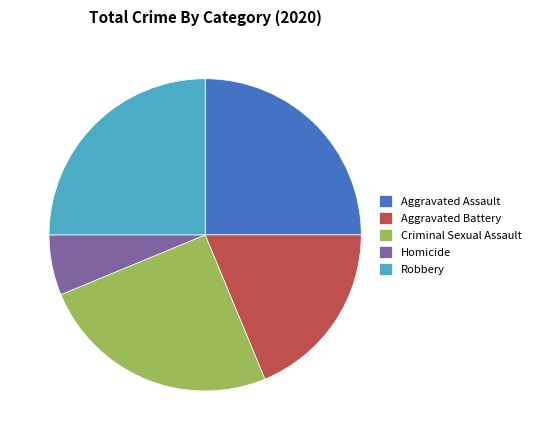

Do Aggravated Assault and Aggravated Battery together represent more than half of the pie?

No